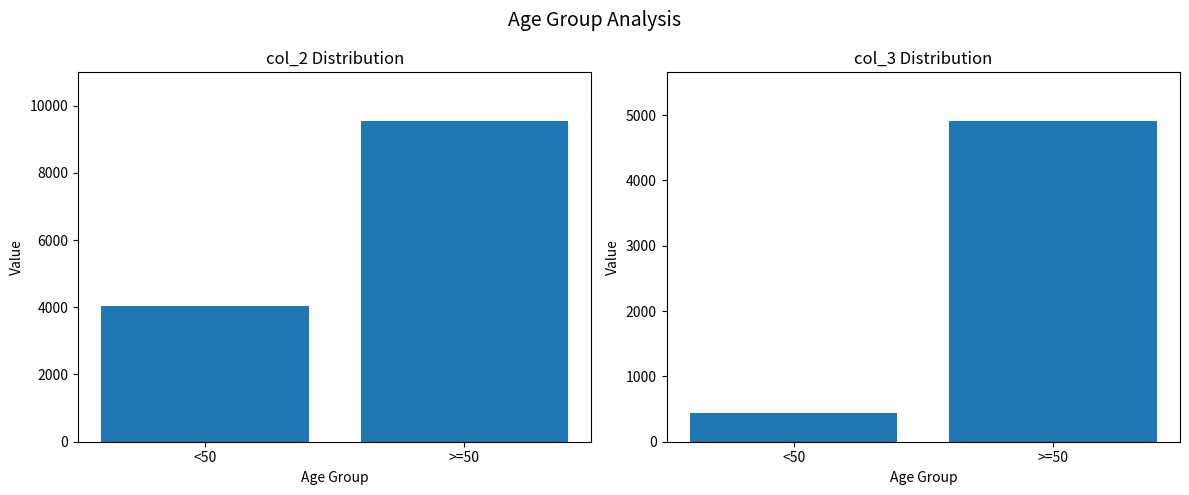

What position from the left is <50?

1